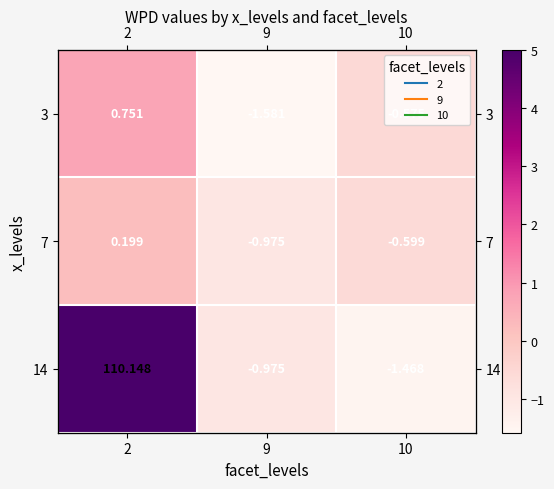

What is the sum of all 3 values?

-1.4